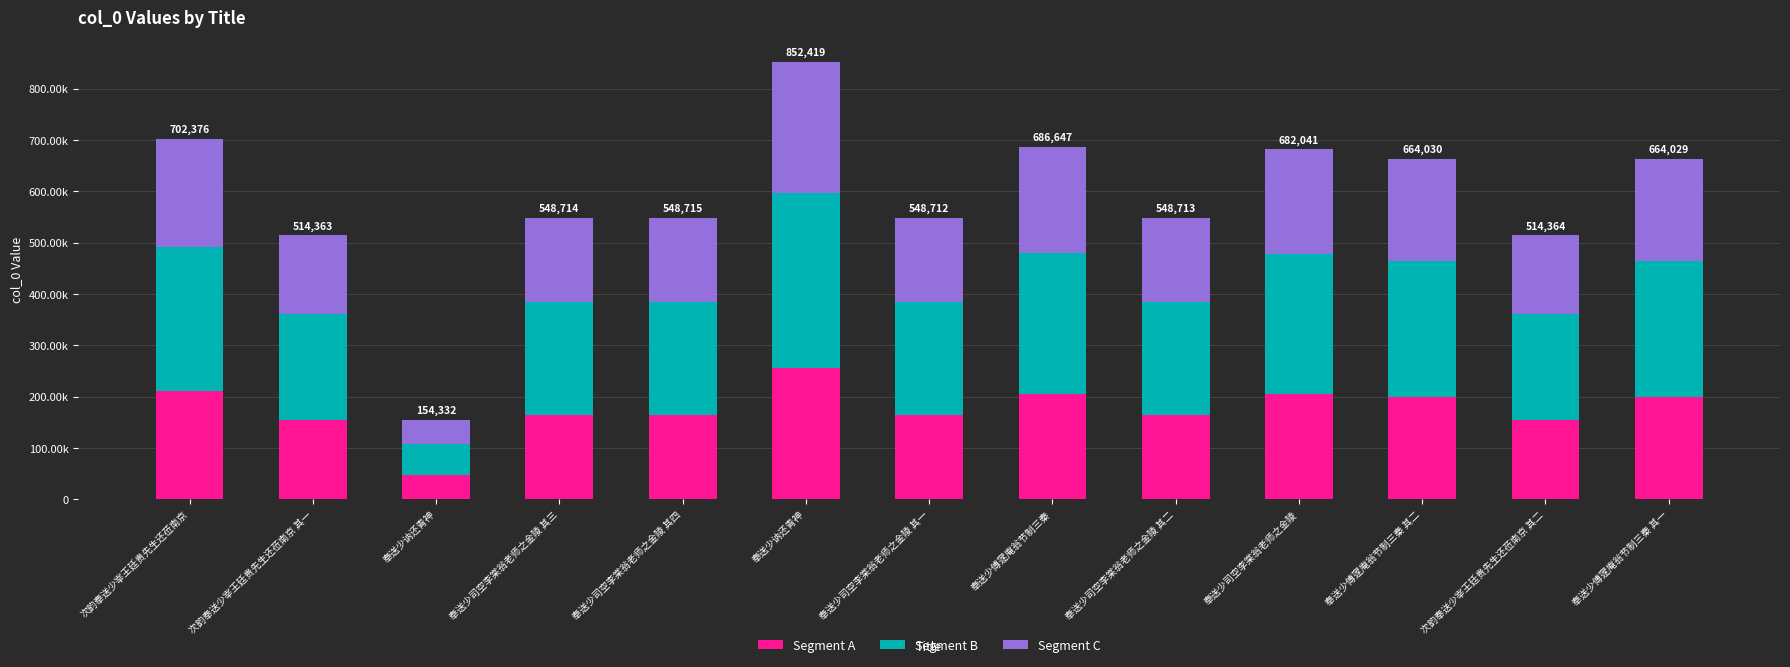

What are all the series names shown in the legend?

Segment A, Segment B, Segment C